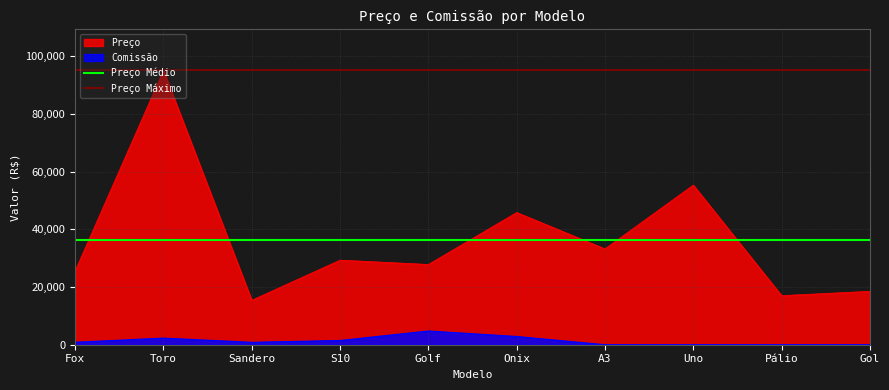

What is the highest value of the Preço series?

95000